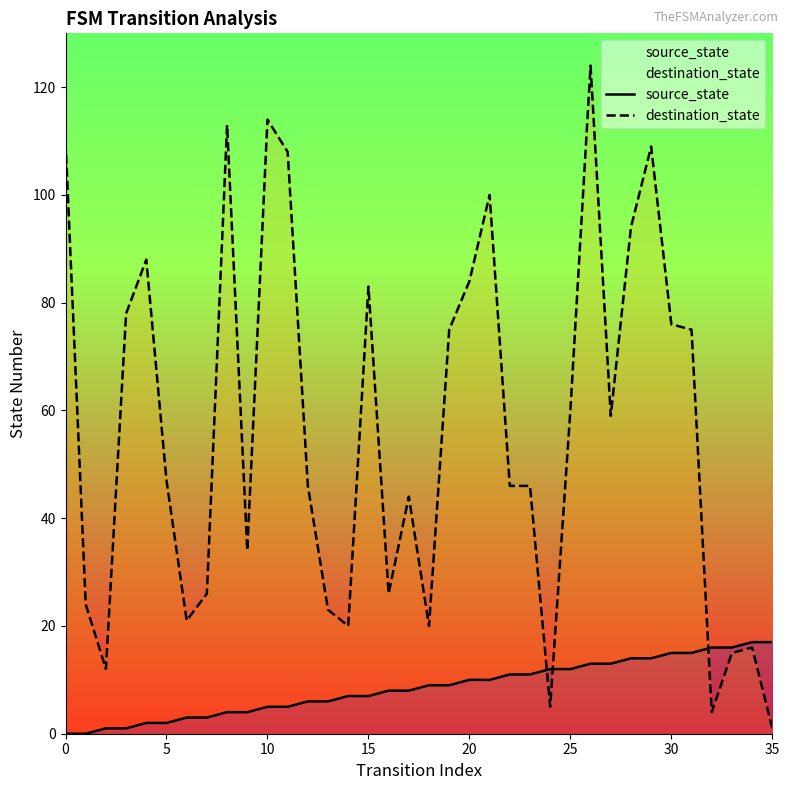

Rank the series at 21 from highest to lowest value.

destination_state, source_state